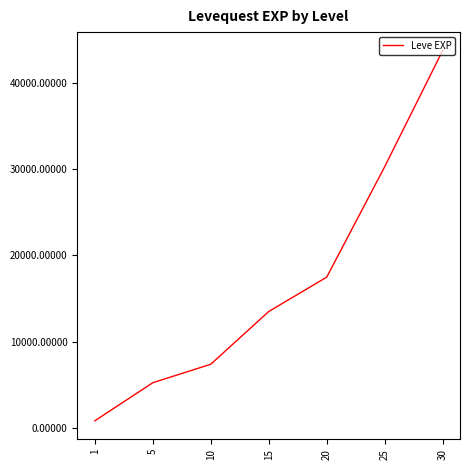

How many values are below 13510?

3